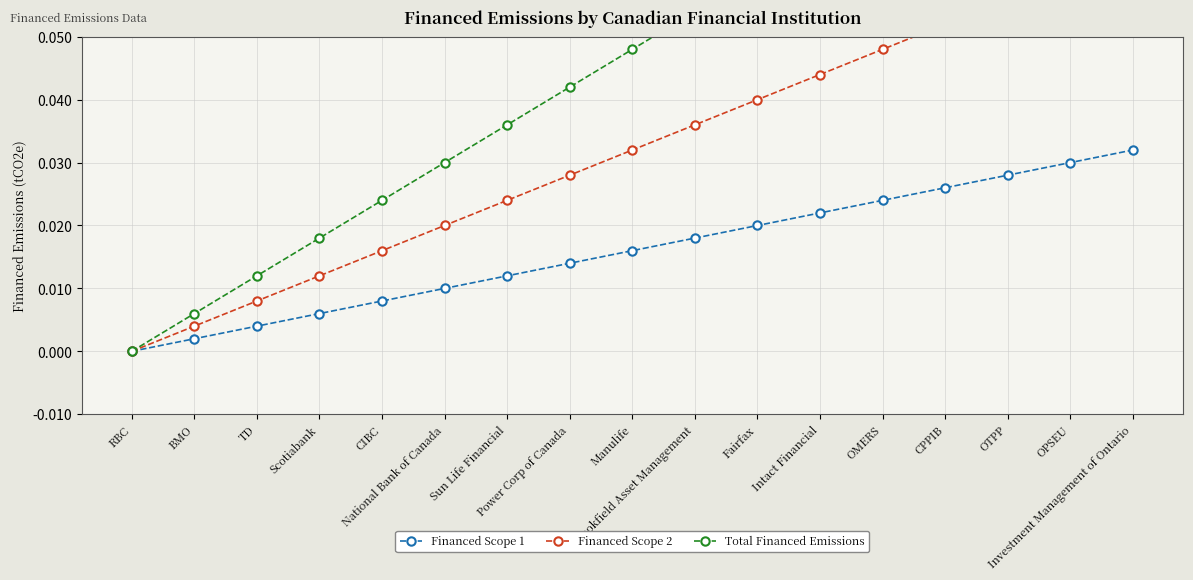

Rank the categories by Financed Scope 1 value from highest to lowest.

Investment Management of Ontario, OPSEU, OTPP, CPPIB, OMERS, Intact Financial, Fairfax, Brookfield Asset Management, Manulife, Power Corp of Canada, Sun Life Financial, National Bank of Canada, CIBC, Scotiabank, TD, BMO, RBC